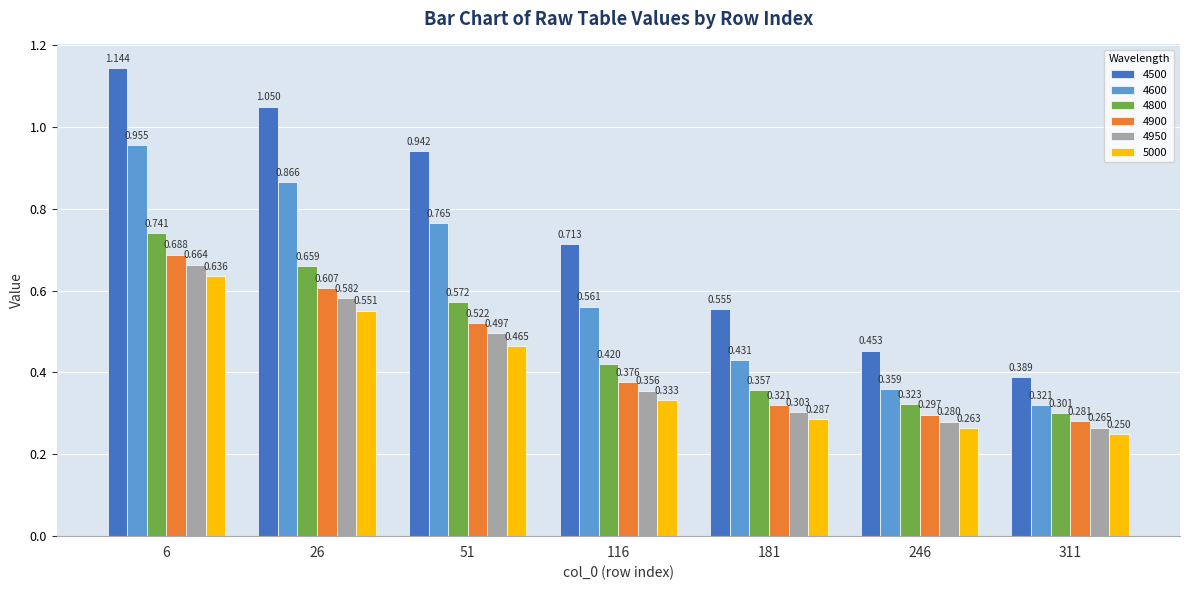

How many data points does each series have?

7